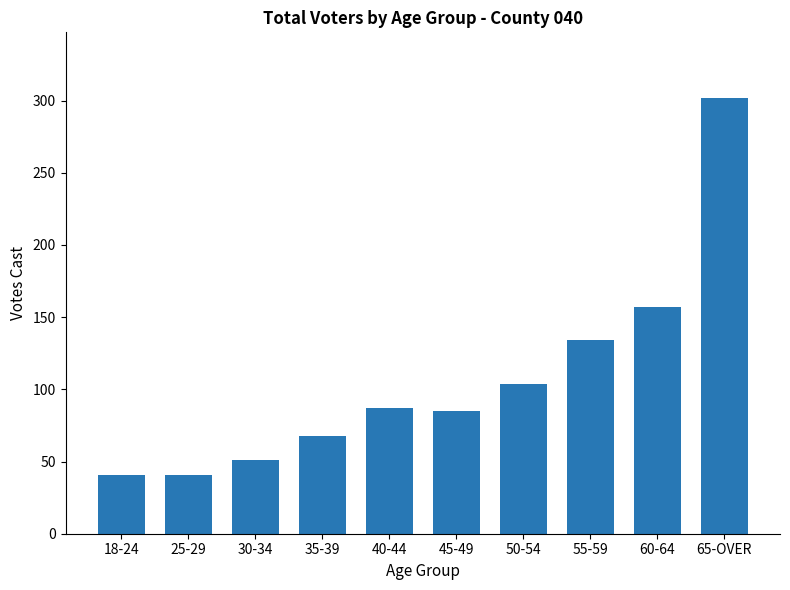

What is the sum of the values at 50-54 and 45-49?

189